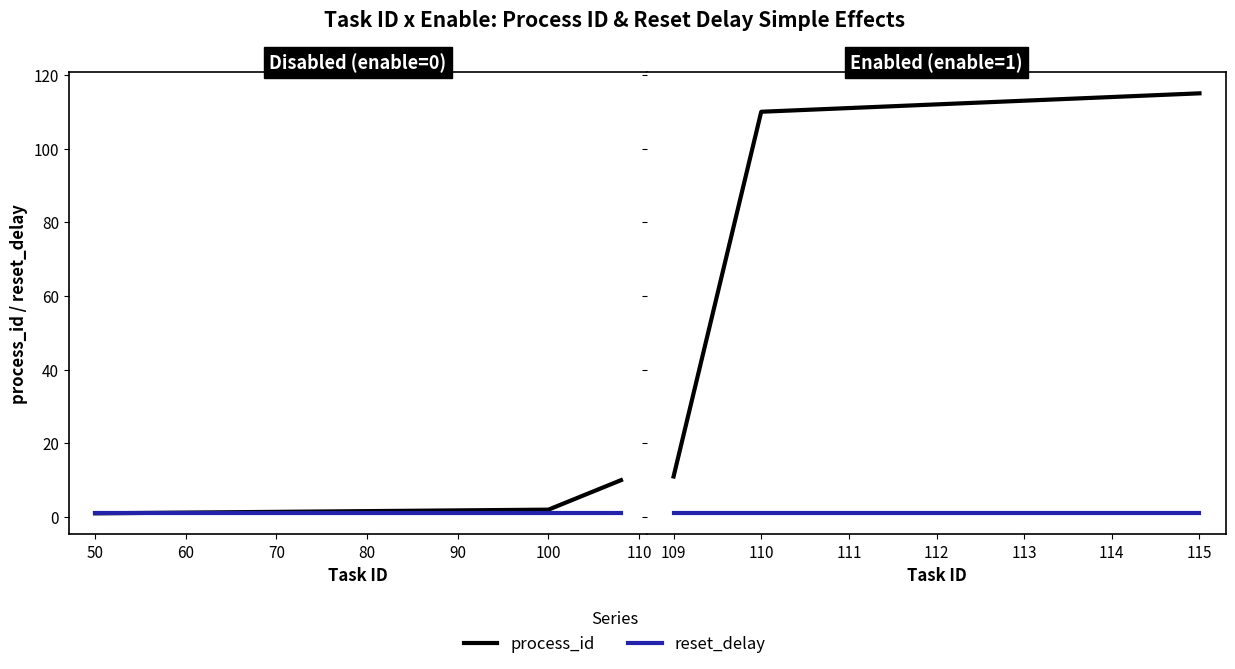

How many lines are shown in the chart?

2